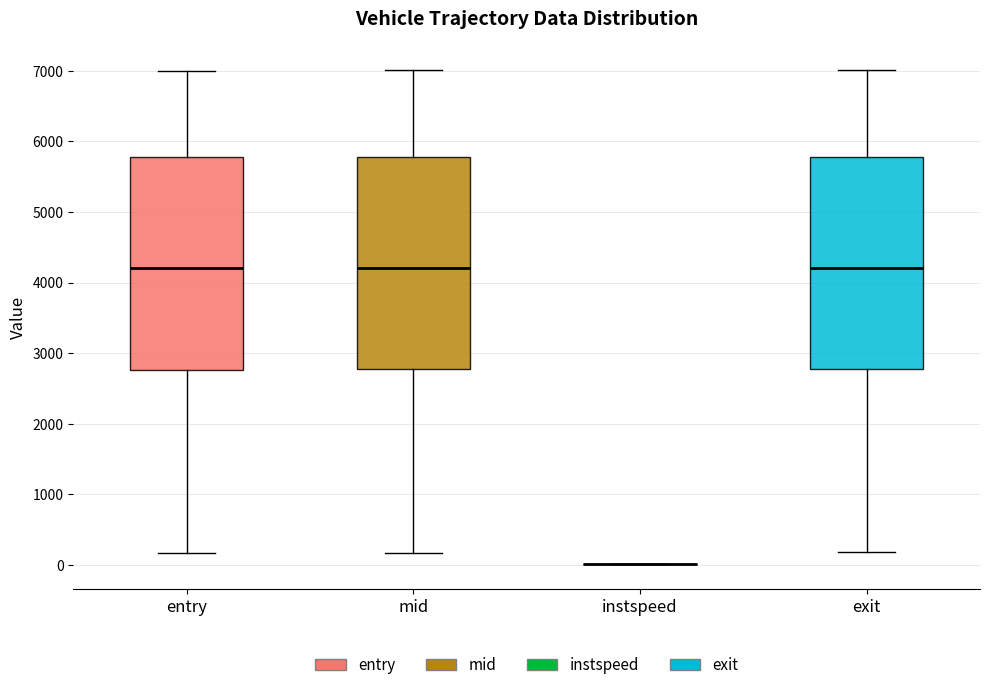

Where does the upper whisker of the box for mid end on the y-axis? The values are not printed on the chart, so give them approximately, as read against the axis.

7000